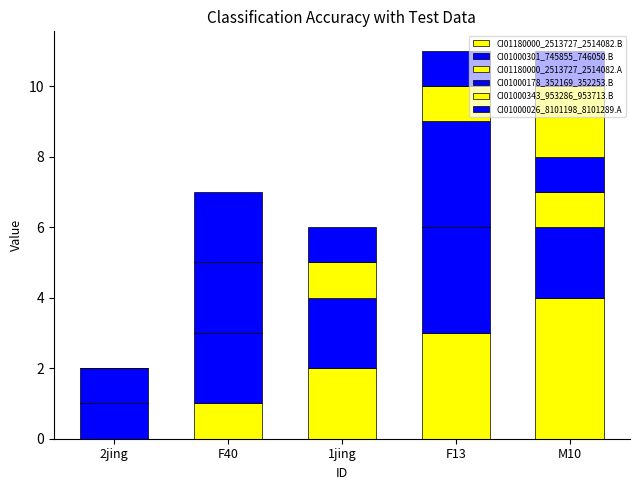

The value of CI01000301_745855_746050.B at F40 is 2. True or false?

True